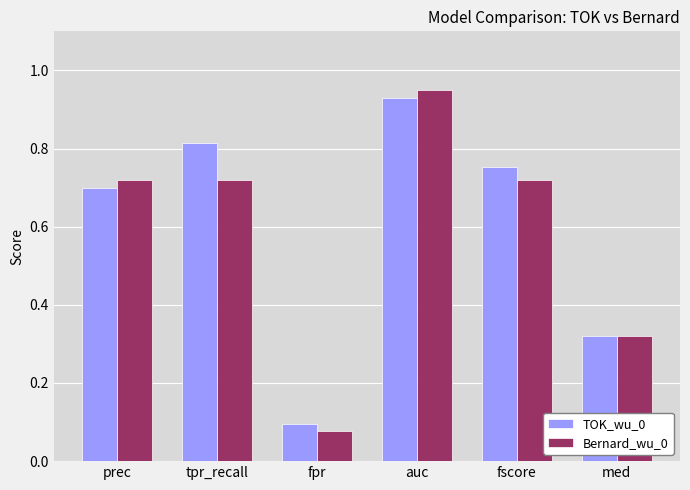

What are all the series names shown in the legend?

TOK_wu_0, Bernard_wu_0